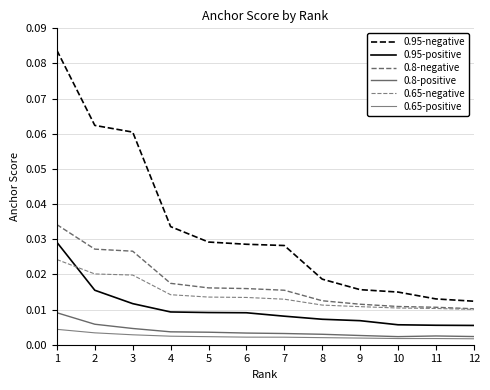

How many lines are shown in the chart?

6